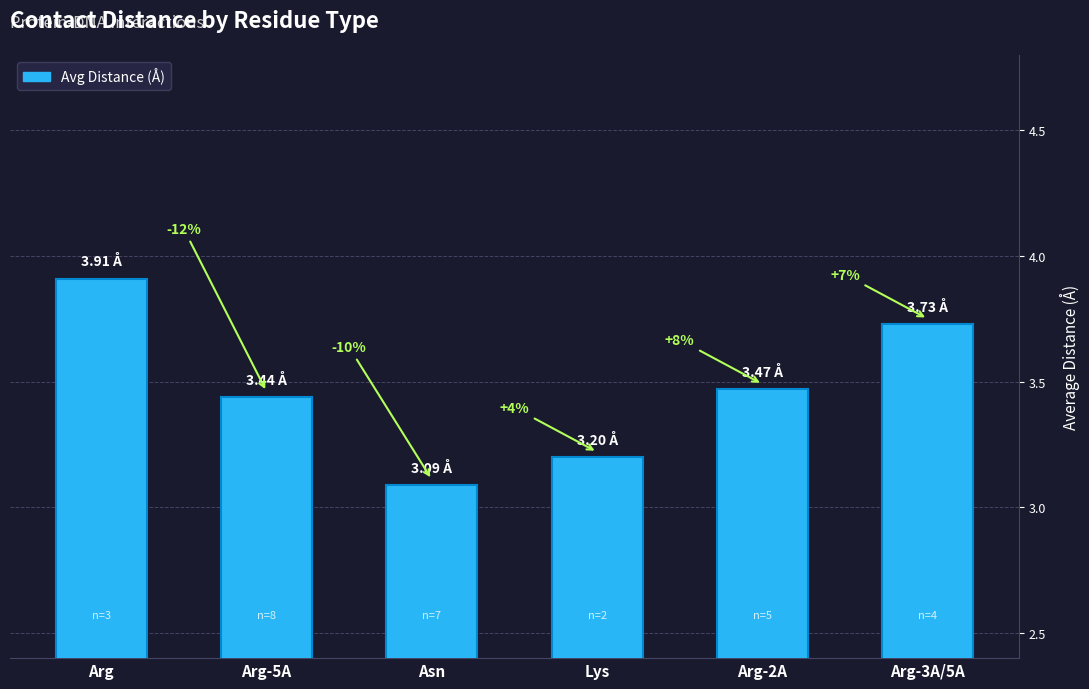

What is the change in value from Lys to Arg-3A/5A?

+0.5